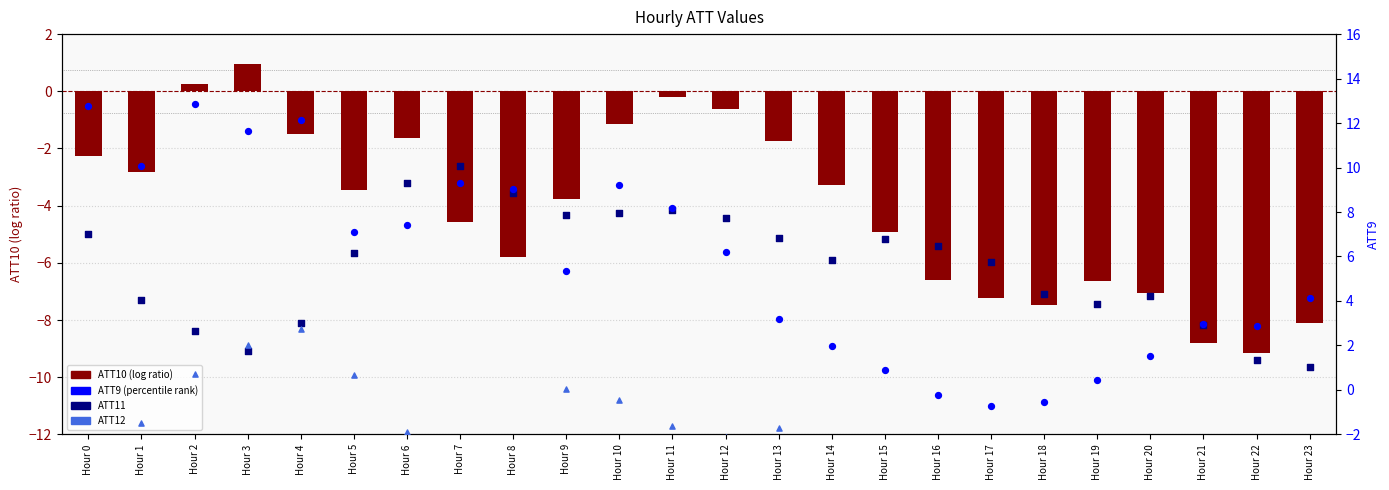

What is the total value across all series at Hour 14?

1.8